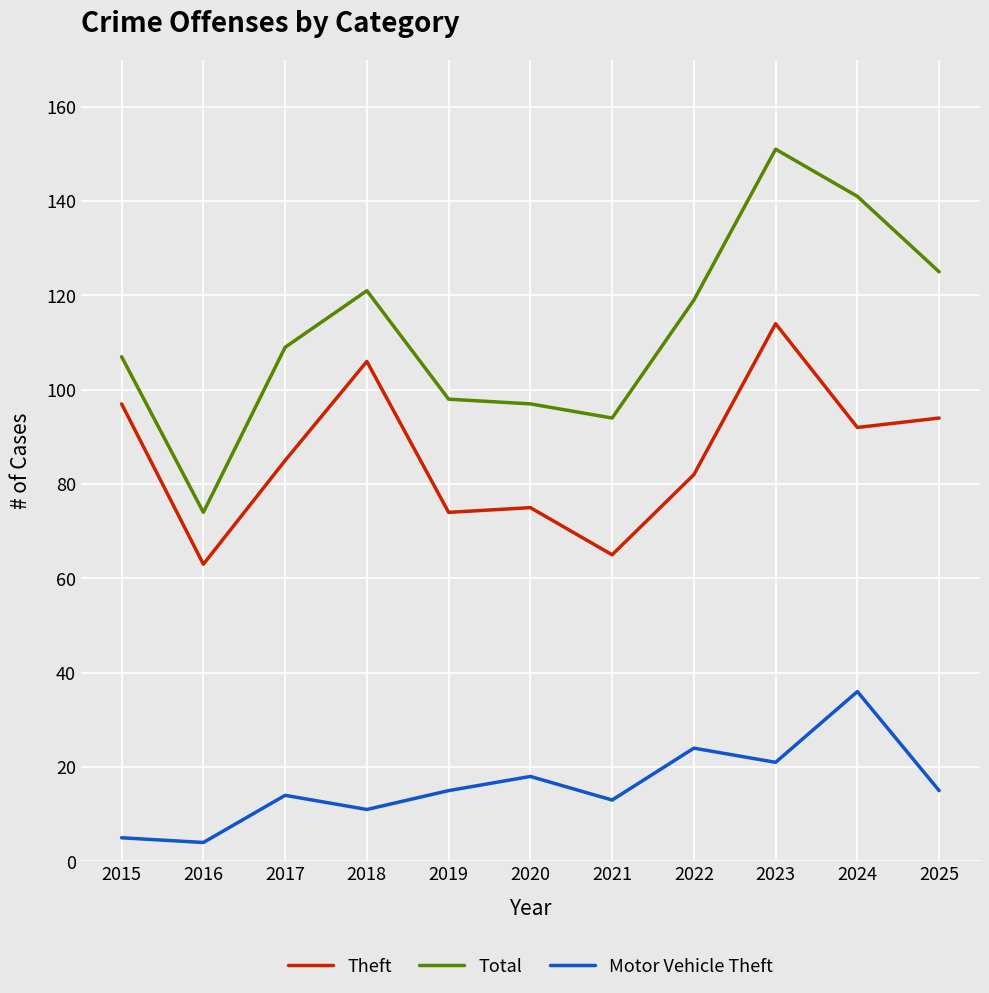

The Motor Vehicle Theft series shows 15 at 2019. True or false?

True